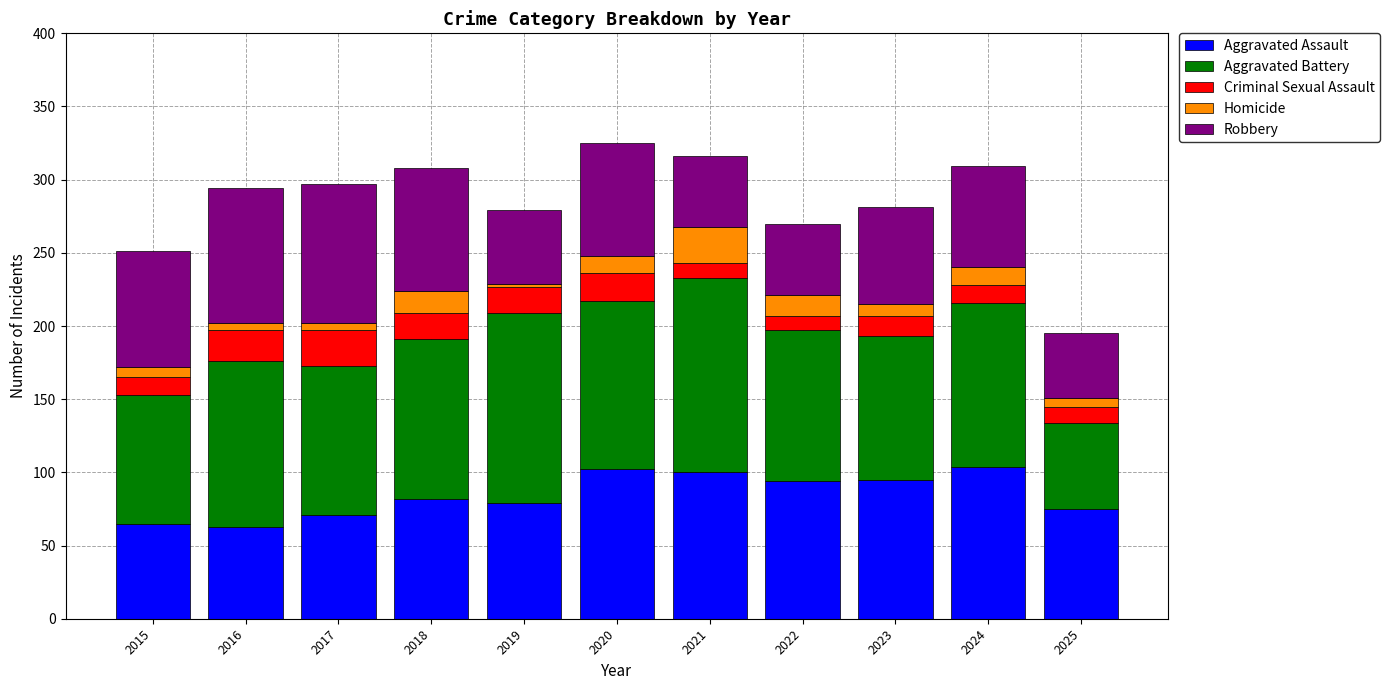

What is the difference between the Aggravated Assault values at 2024 and 2023?

9